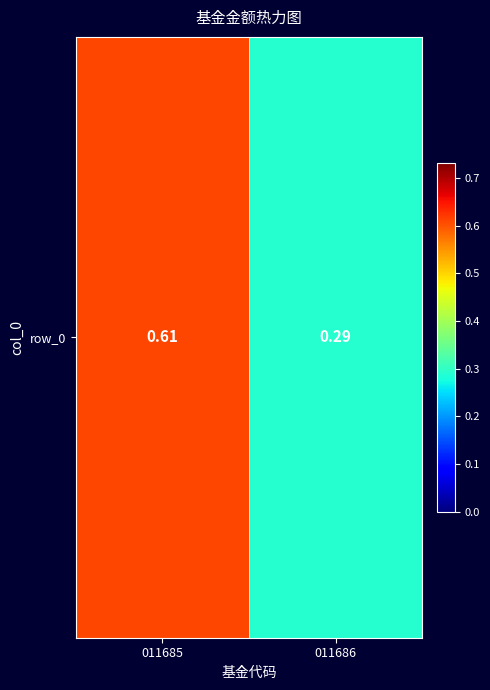

Reading left to right, extract all data points from this chart.

0.6	0.3